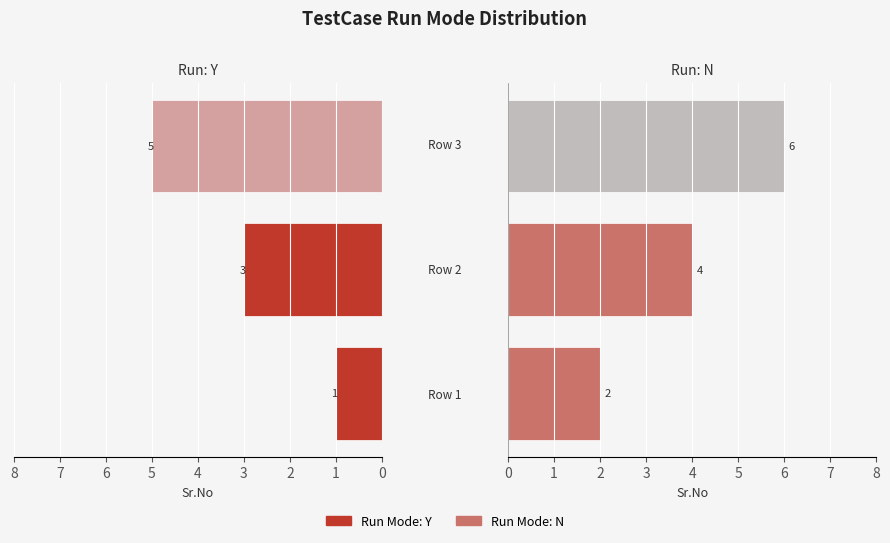

Are the bars grouped side by side (vs. stacked)?

Yes